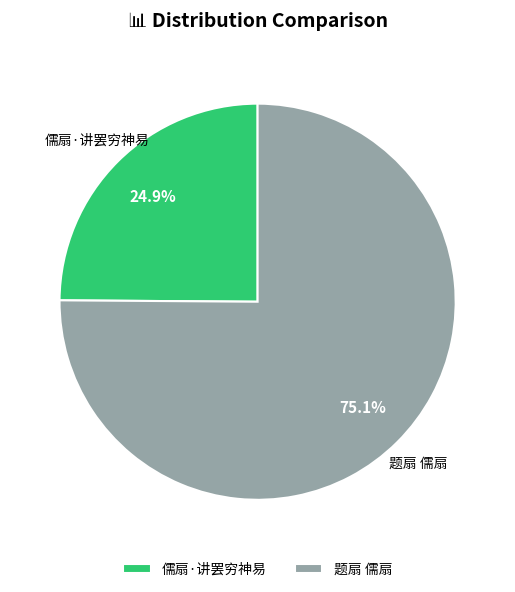

What is the ratio of the value at 儒扇·讲罢穷神易 to the value at 题扇 儒扇?

0.3